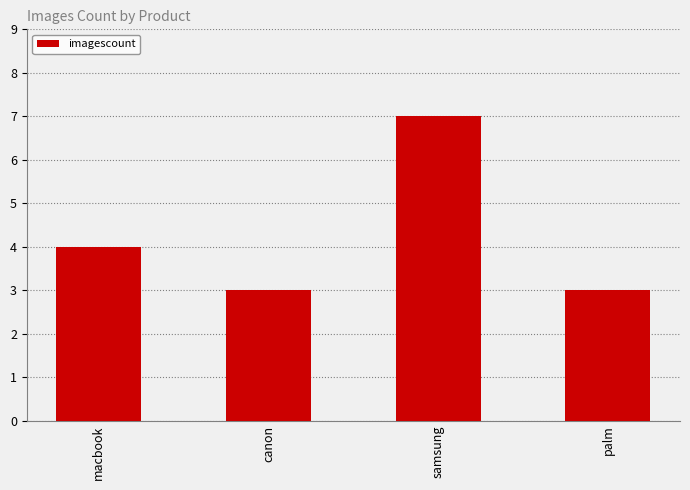

Which label corresponds to the largest value in the chart?

samsung